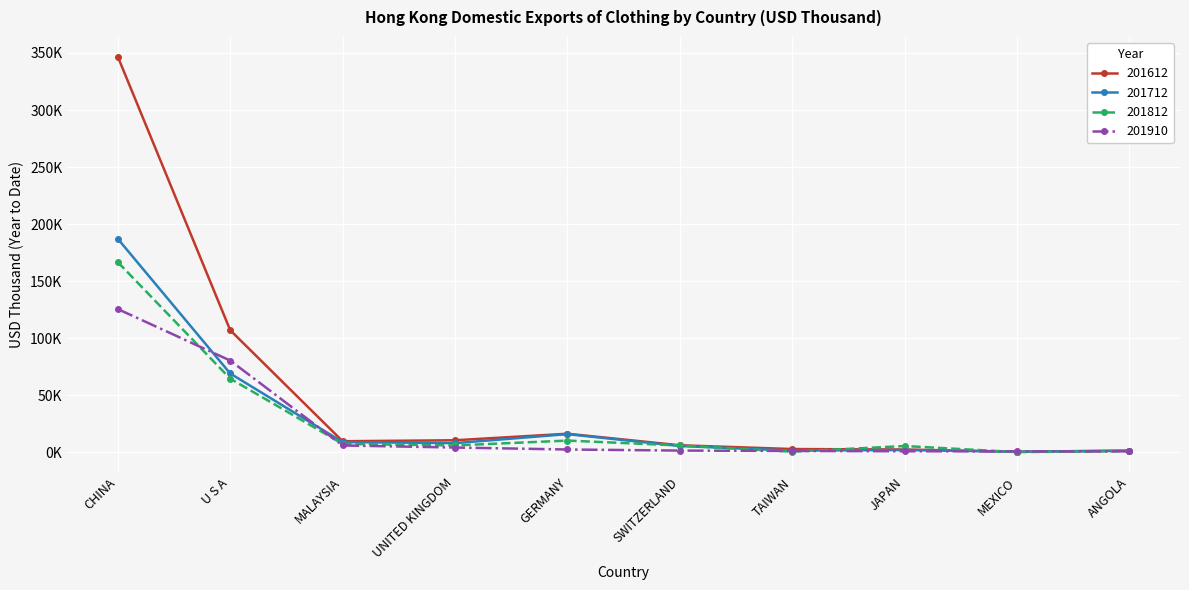

What is the sum of all 201712 values?

298.7